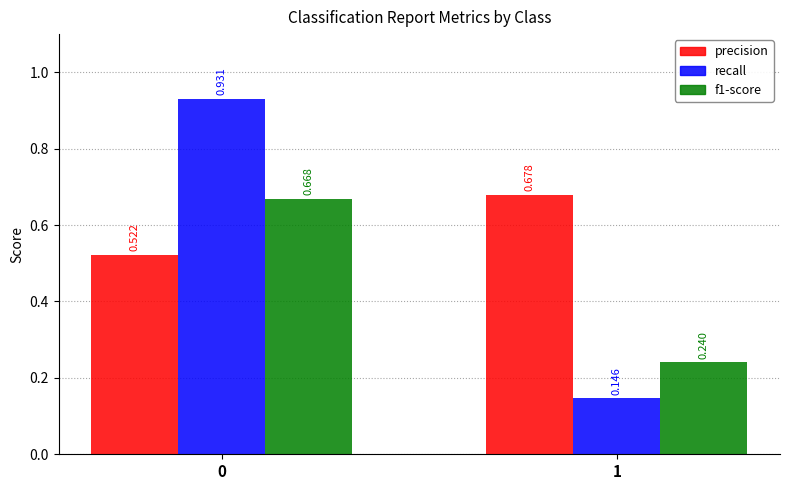

Is the value of recall at 1 greater than the value of f1-score at 1?

No